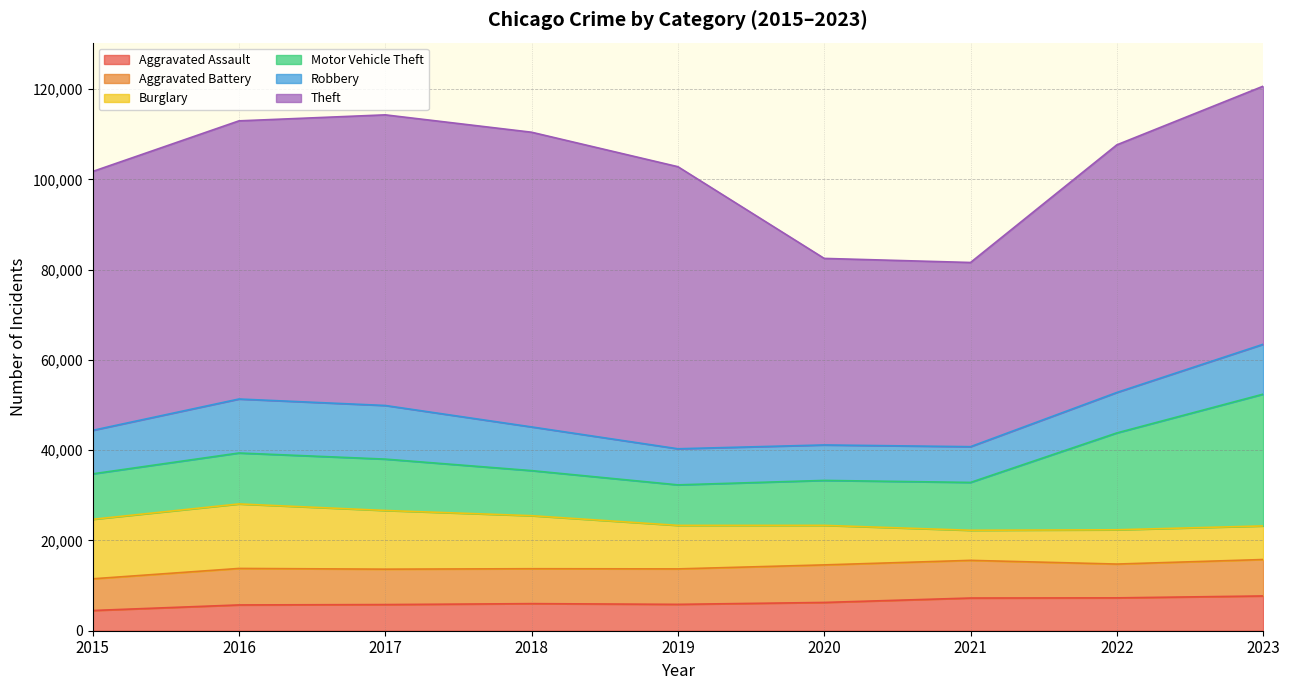

Is the value of Aggravated Battery at 2017 greater than the value of Theft at 2017?

No